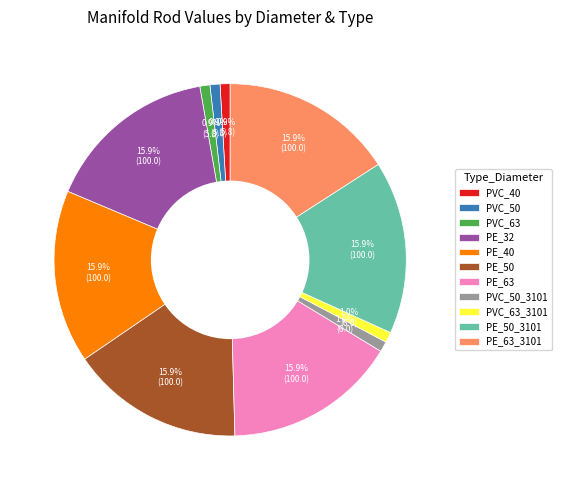

Does PVC_40 represent more than half of the total?

No